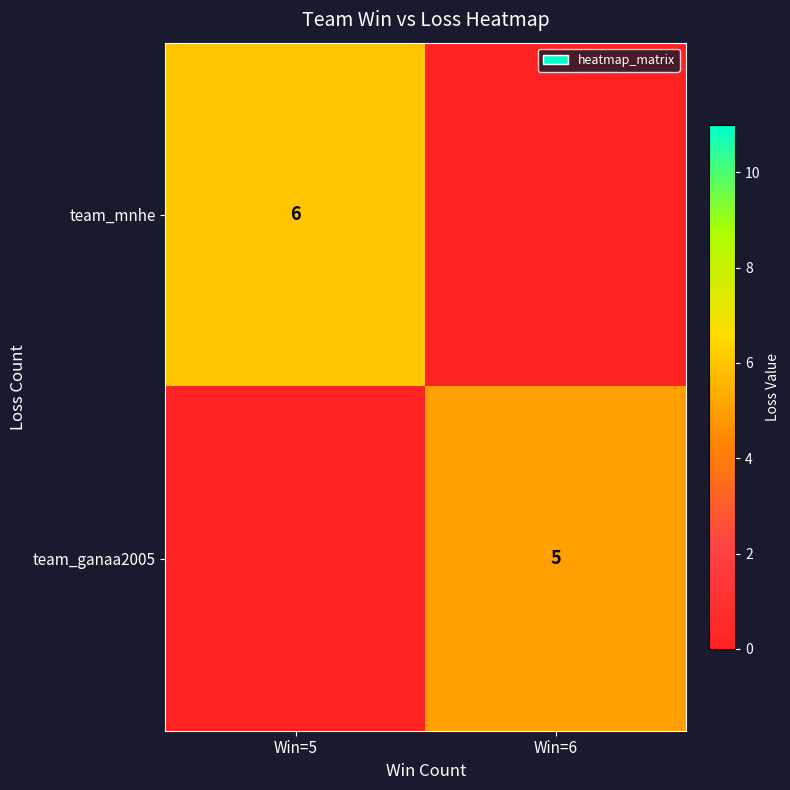

The value of team_mnhe at Win=5 is 9. True or false?

False